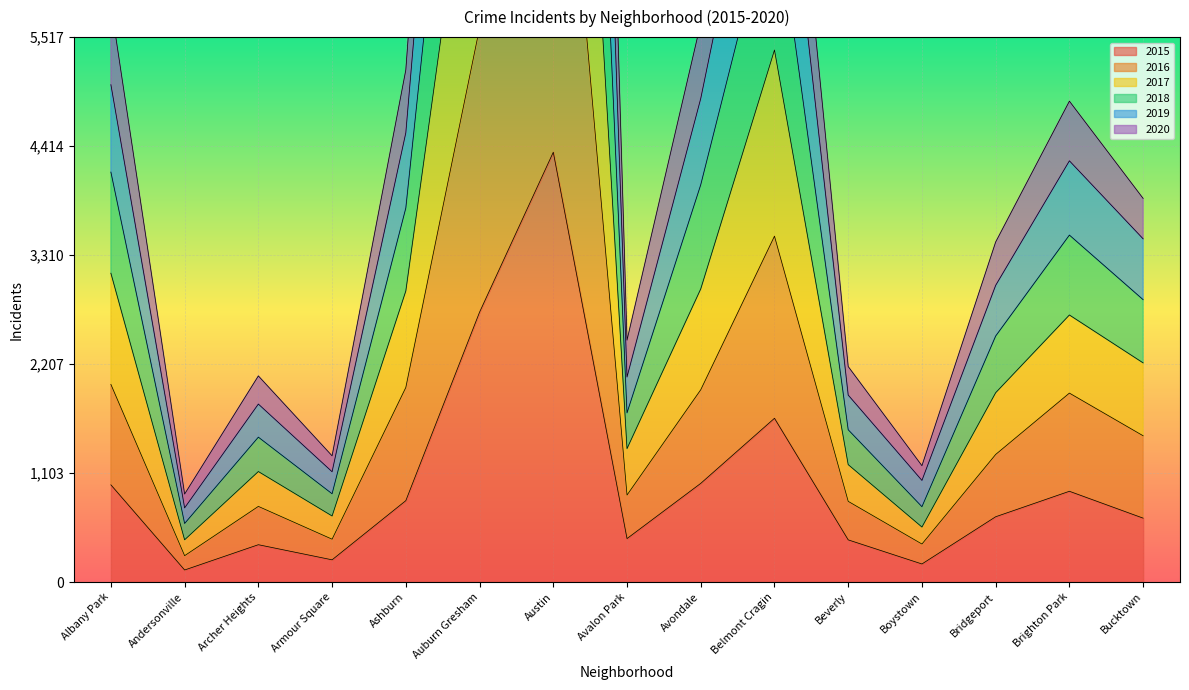

Where does the 2020 series first go above 2859?

Albany Park